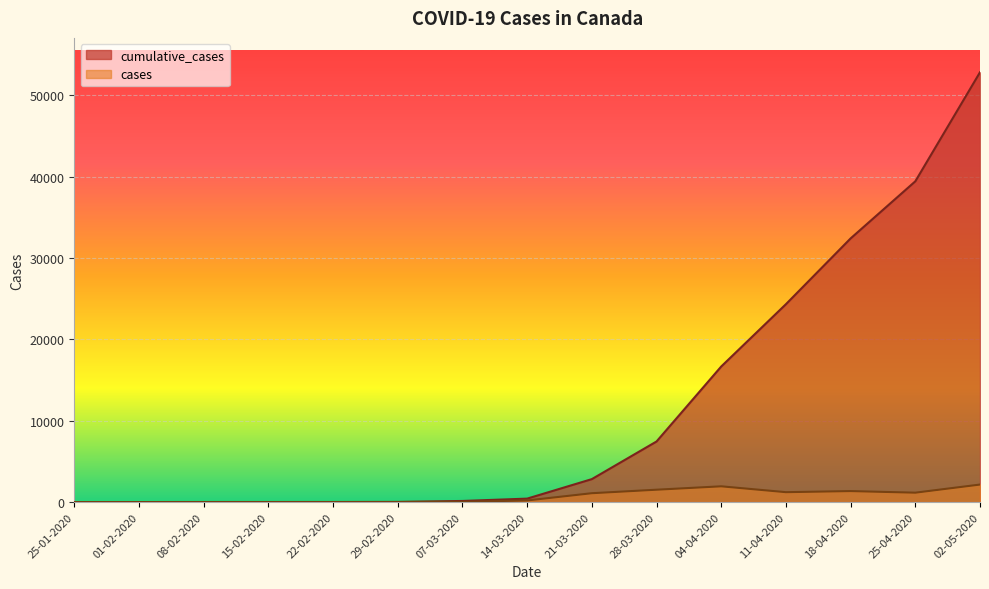

What is the difference between the maximum and second lowest values in the cumulative_cases series?

52832